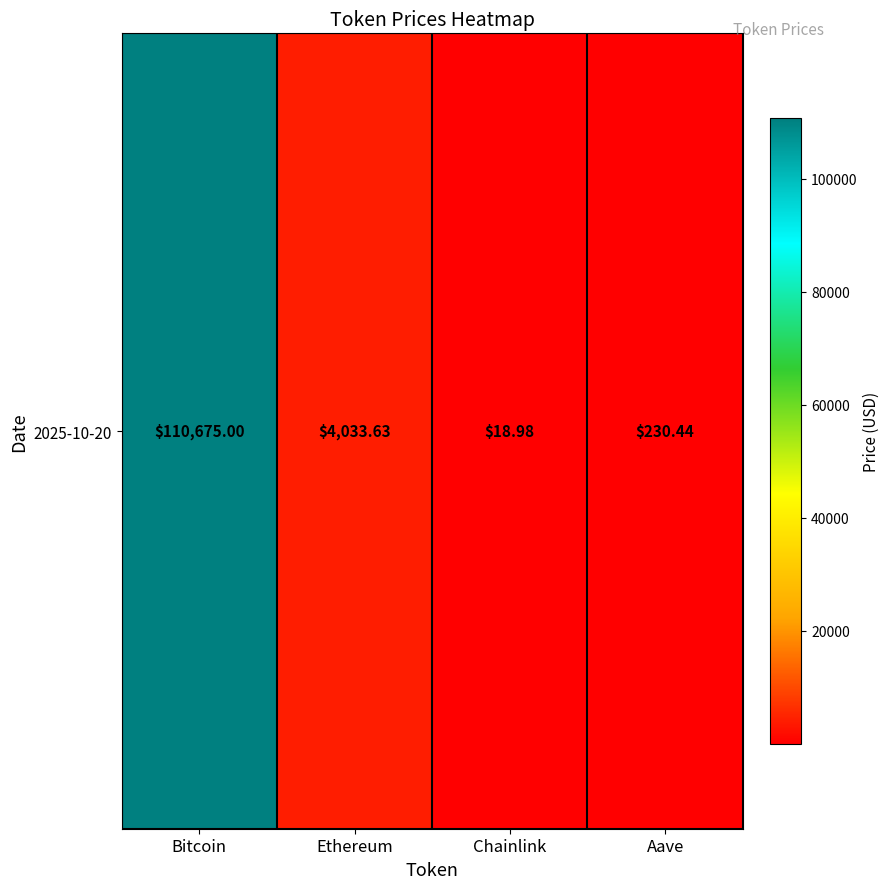

What is the difference between the maximum and minimum values?

110656.0